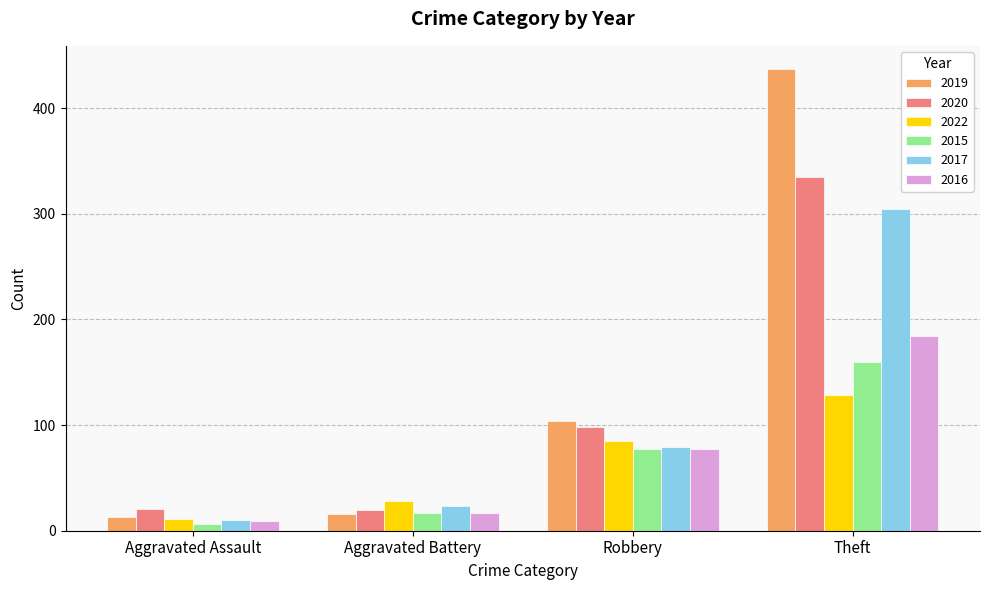

What is the maximum value shown in the chart?

437